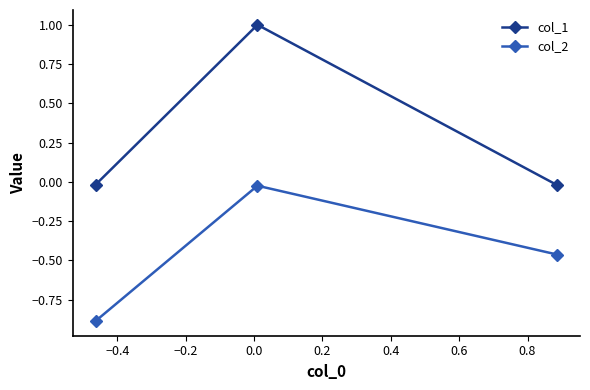

Is this an area chart (filled region under the line)?

No